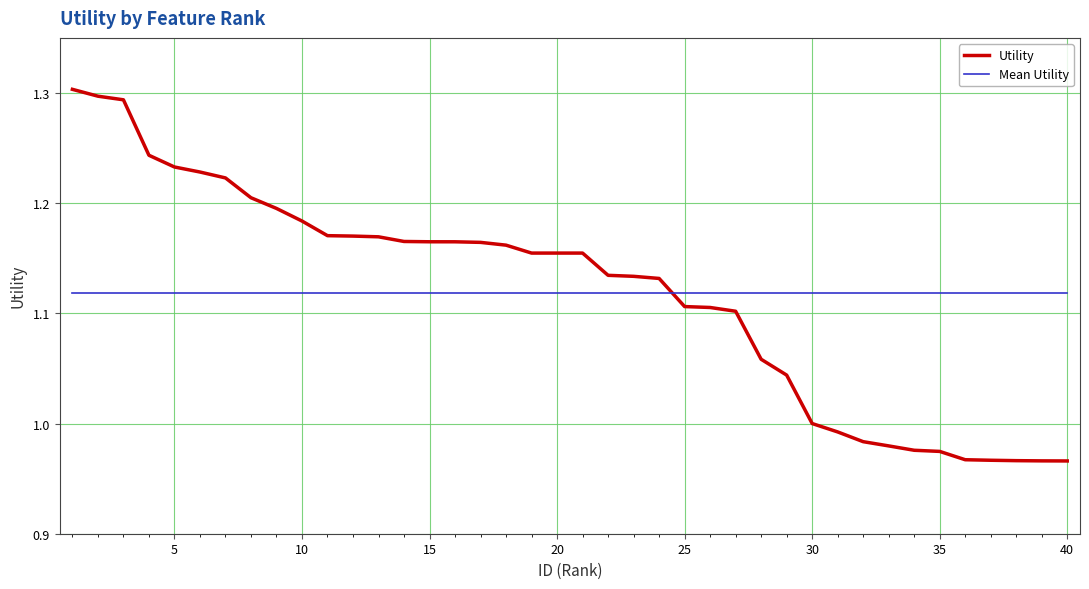

True or false: Utility and Mean Utility intersect in this chart.

True